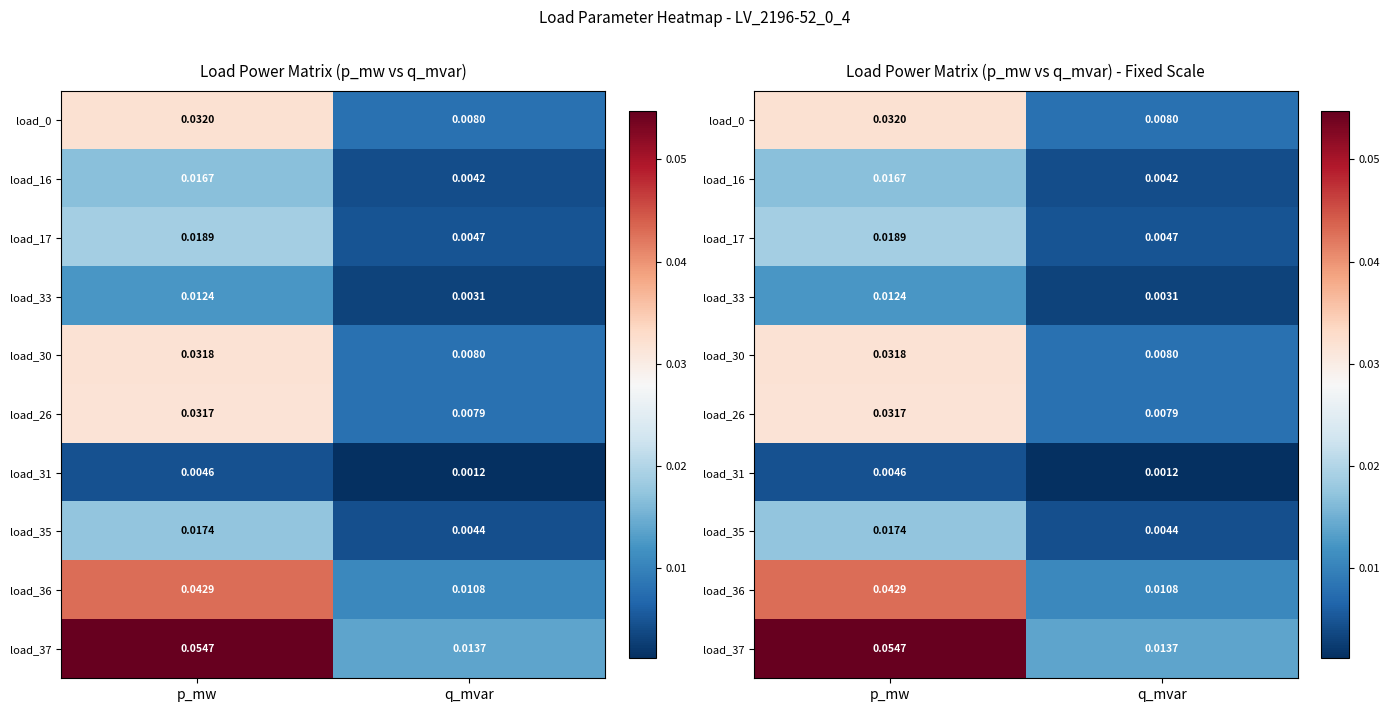

What is the total value across all series at p_mw?

0.3